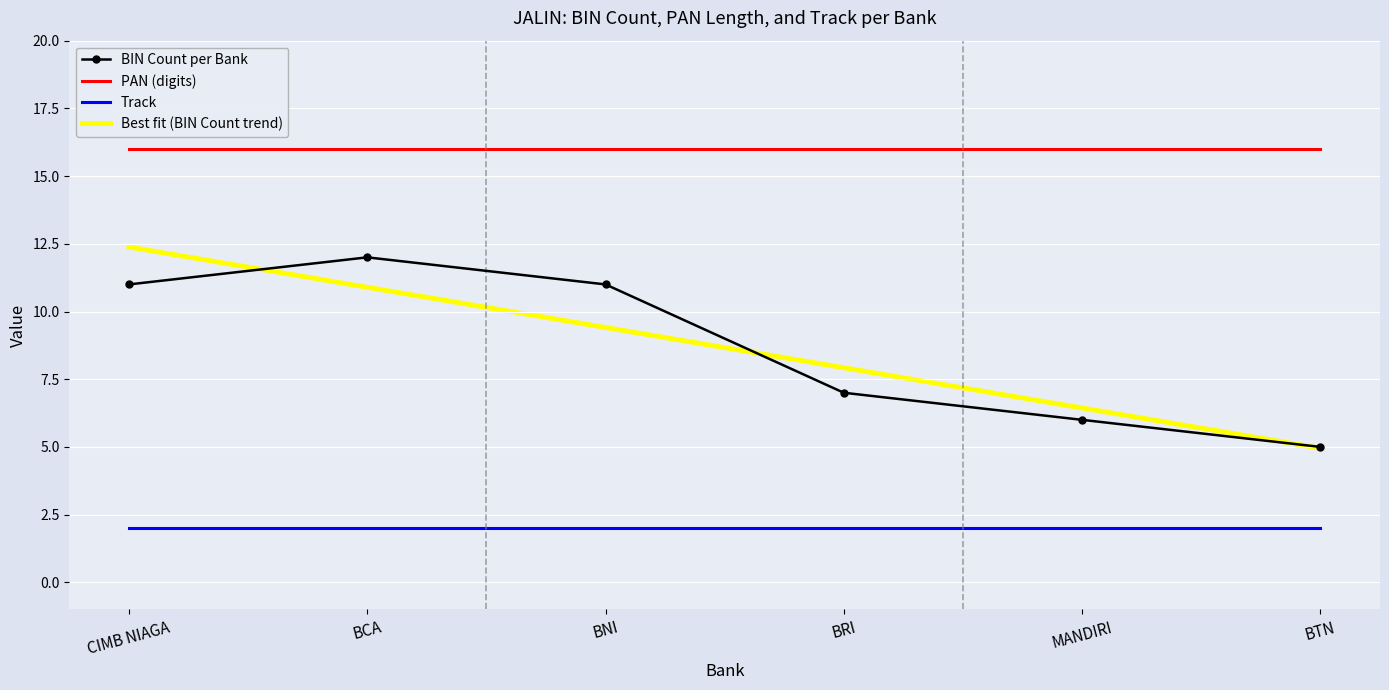

List the series in order of their peak value, lowest first.

Track, BIN Count per Bank, Best fit (BIN Count trend), PAN (digits)